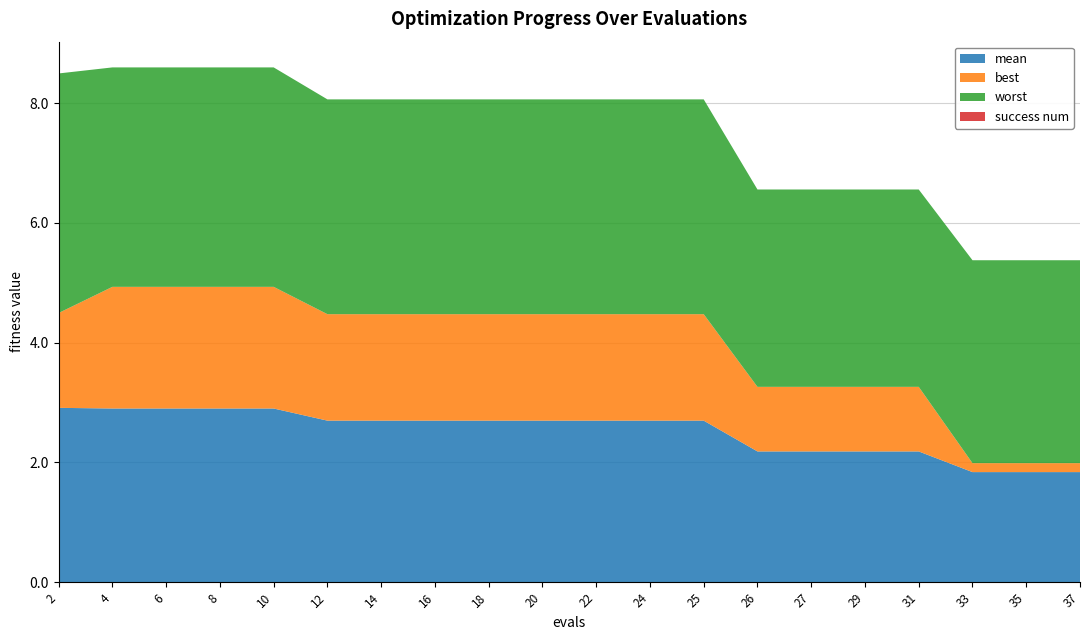

Reading right to left, what are all the values shown in this chart?

mean: 37=1.8	35=1.8	33=1.8	31=2.2	29=2.2	27=2.2	26=2.2	25=2.7	24=2.7	22=2.7	20=2.7	18=2.7	16=2.7	14=2.7	12=2.7	10=2.9	8=2.9	6=2.9	4=2.9	2=2.9
best: 37=0.1	35=0.1	33=0.1	31=1.1	29=1.1	27=1.1	26=1.1	25=1.8	24=1.8	22=1.8	20=1.8	18=1.8	16=1.8	14=1.8	12=1.8	10=2.0	8=2.0	6=2.0	4=2.0	2=1.6
worst: 37=3.4	35=3.4	33=3.4	31=3.3	29=3.3	27=3.3	26=3.3	25=3.6	24=3.6	22=3.6	20=3.6	18=3.6	16=3.6	14=3.6	12=3.6	10=3.7	8=3.7	6=3.7	4=3.7	2=4.0
success num: 37=0.0	35=0.0	33=0.0	31=0.0	29=0.0	27=0.0	26=0.0	25=0.0	24=0.0	22=0.0	20=0.0	18=0.0	16=0.0	14=0.0	12=0.0	10=0.0	8=0.0	6=0.0	4=0.0	2=0.0